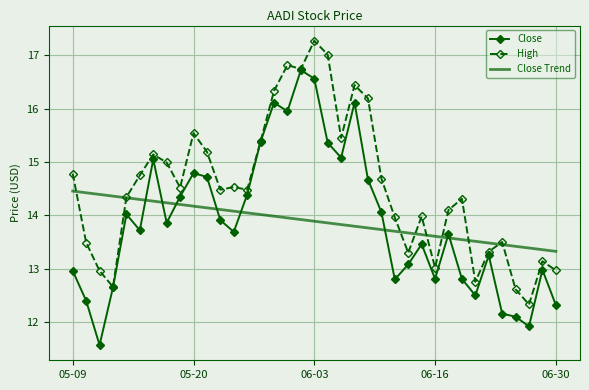

Which series has the largest total across all categories?

High